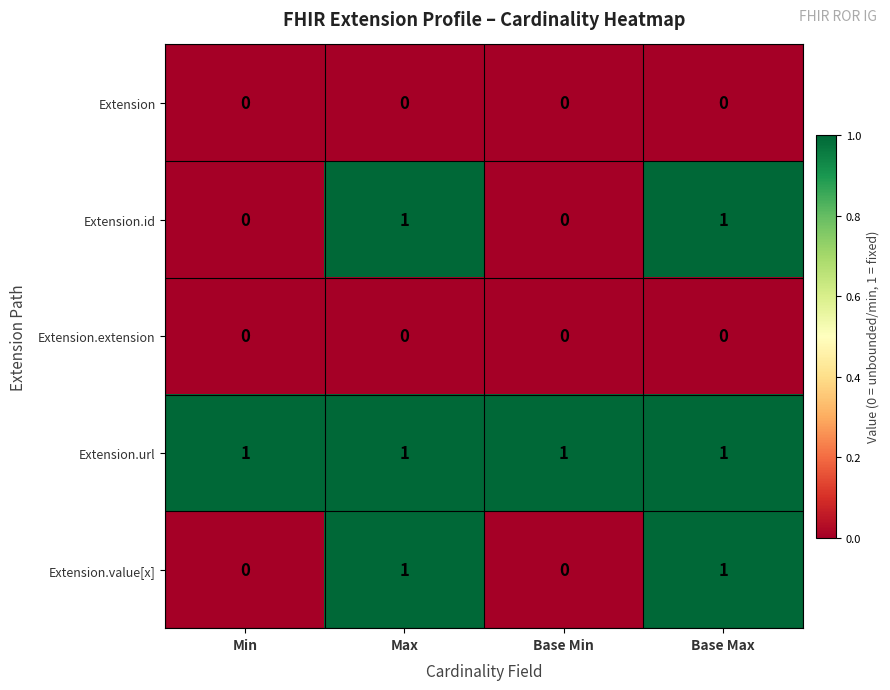

True or false: Extension.extension has a value of 0 at Max.

True